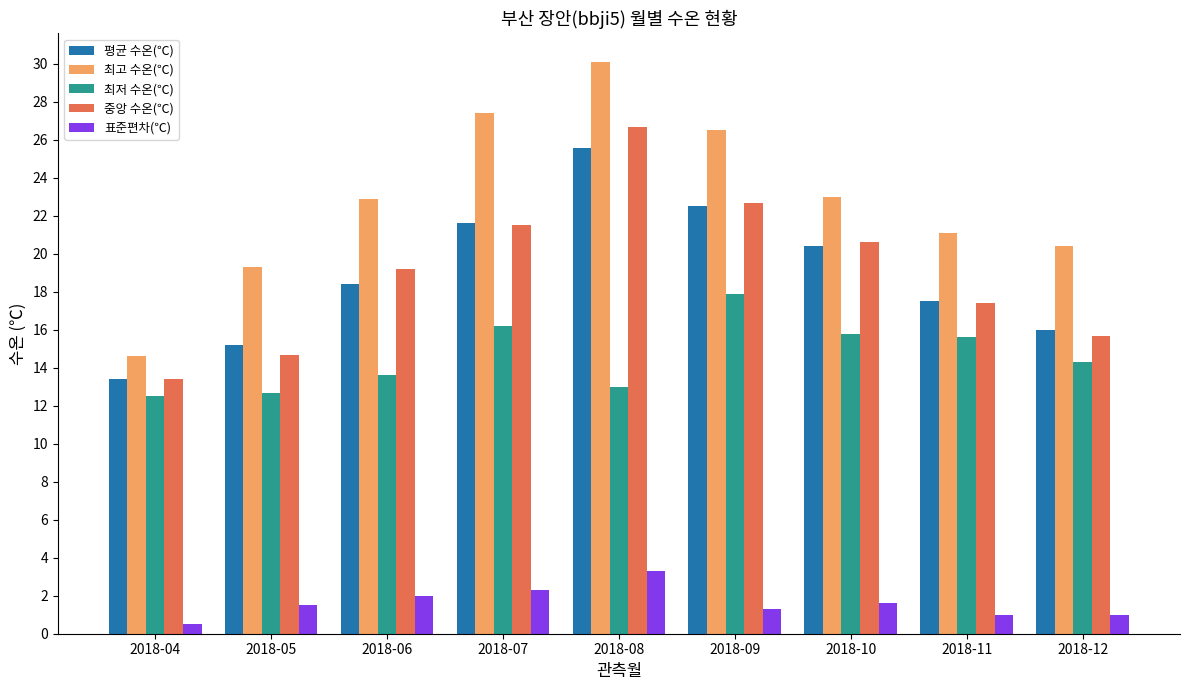

Which series has the largest range (max minus min)?

최고 수온(℃)